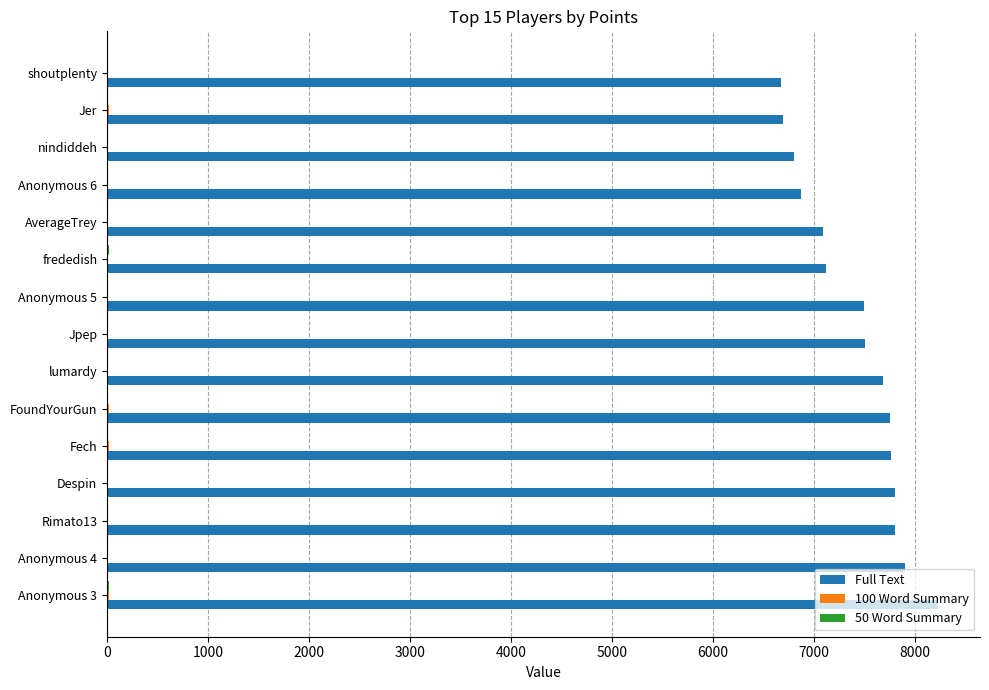

What is the sum of all Full Text values?

111145